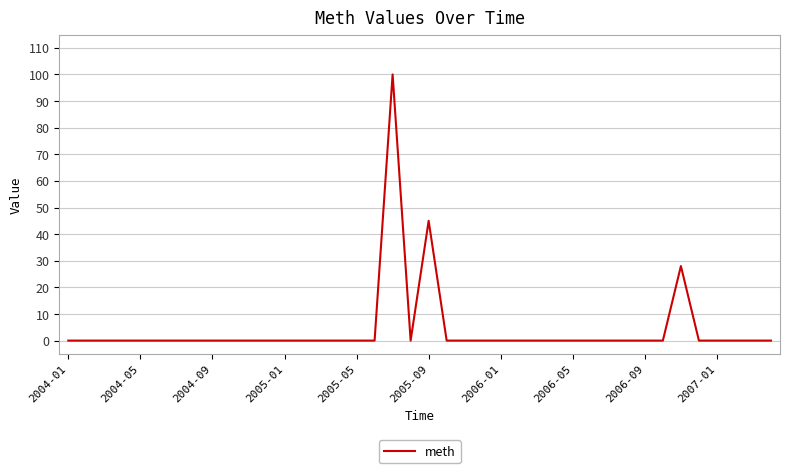

What is the maximum value shown in the chart?

100